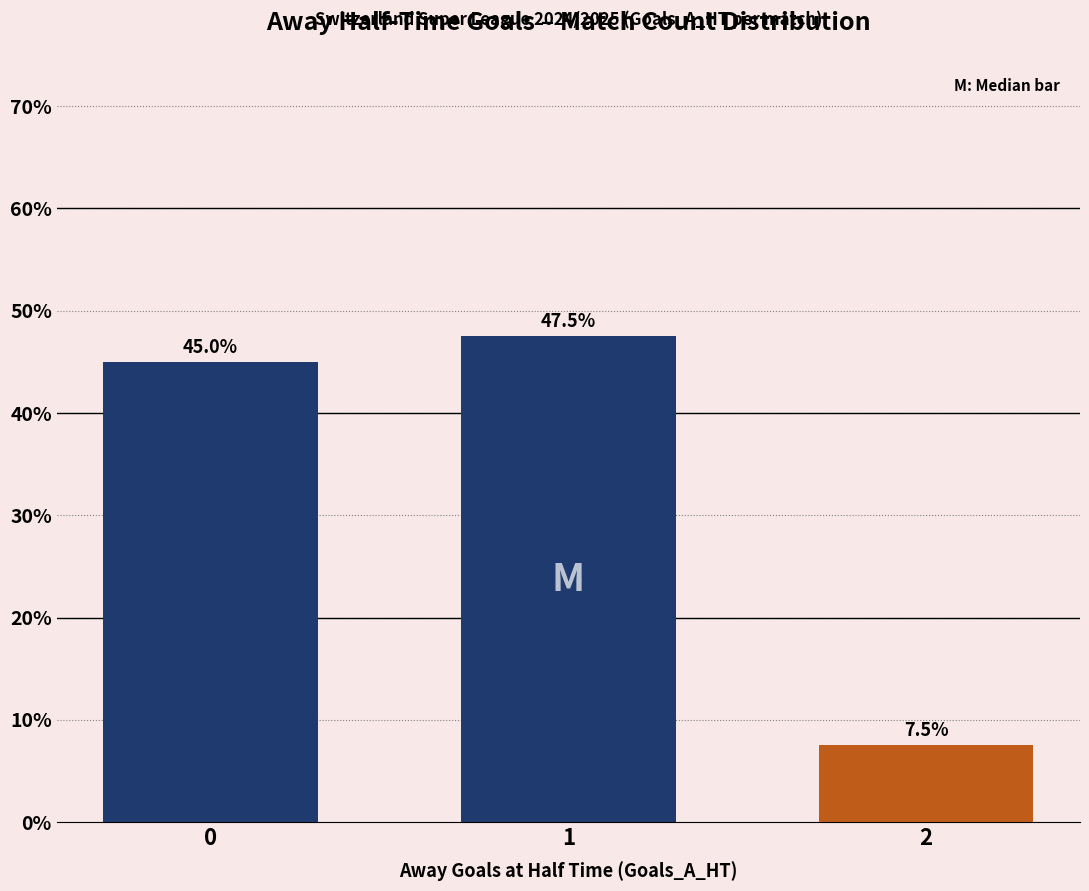

What is the sum of all values?

100.0